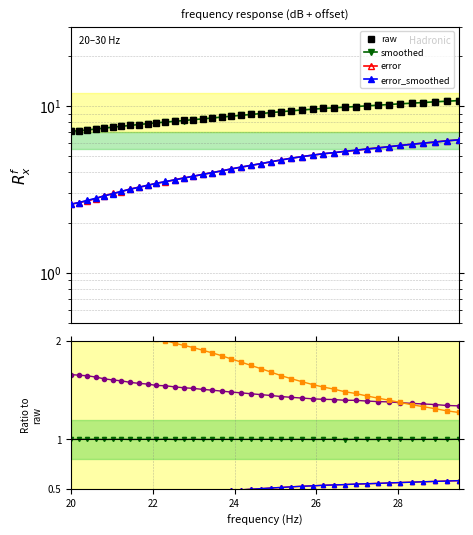

How many categories are shown in the chart?

40